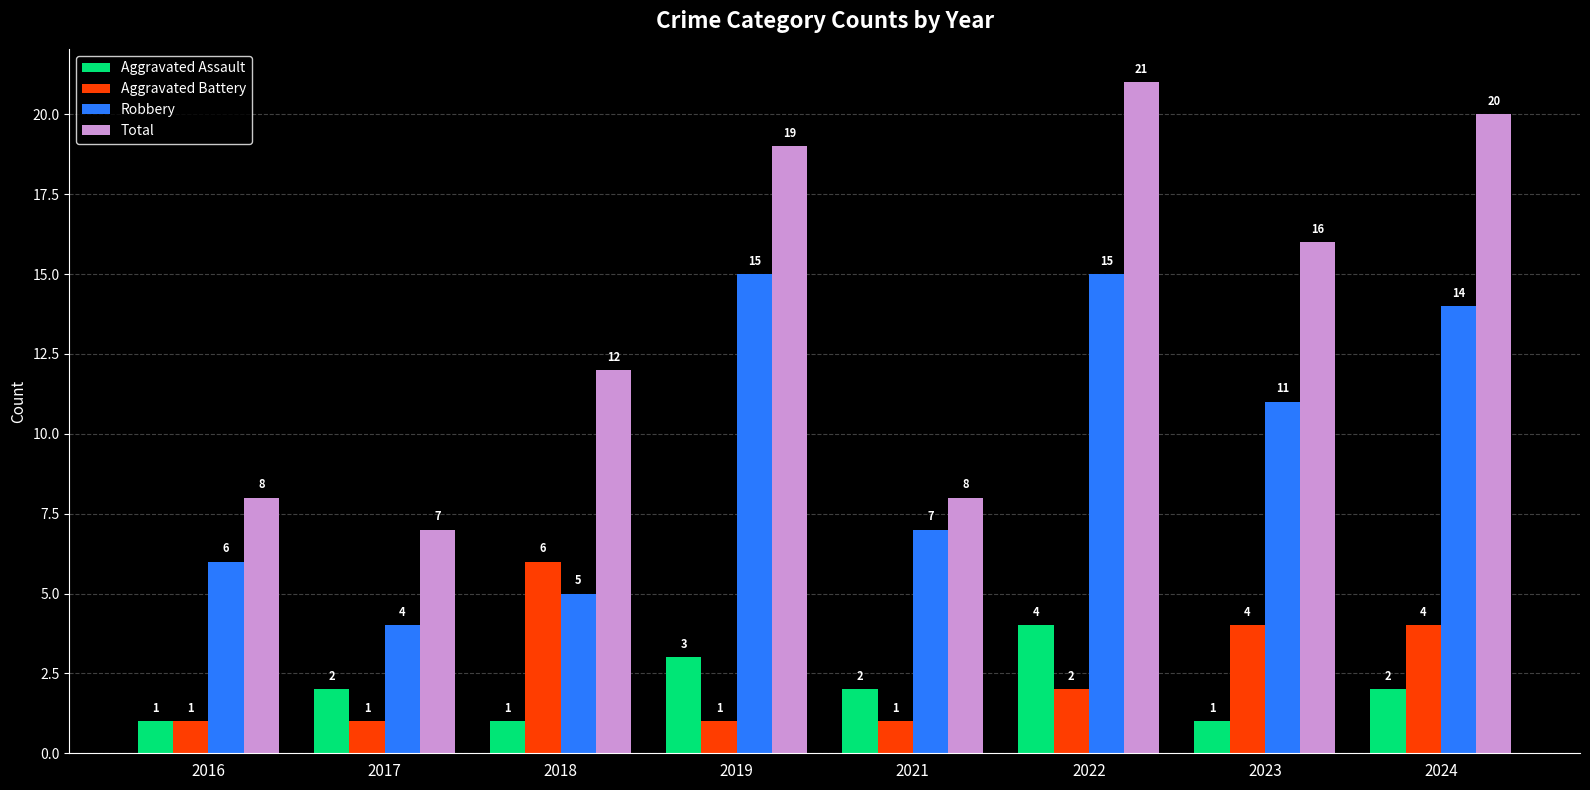

How many bars are there in total?

32